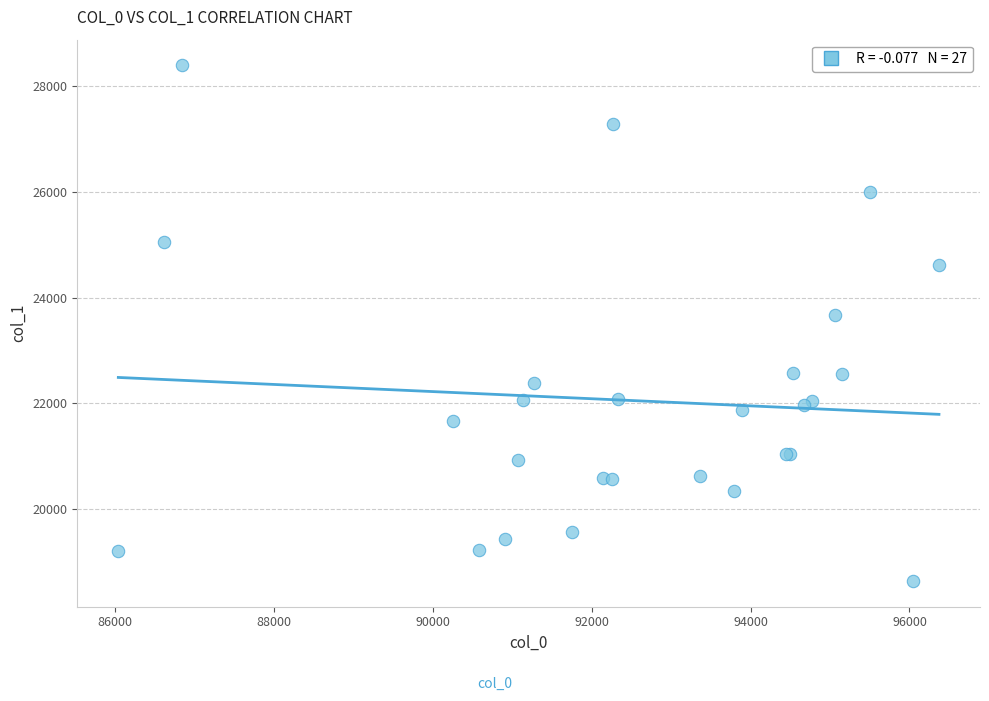

What Y value in the scatter plot is closest to 23517?

23667.1